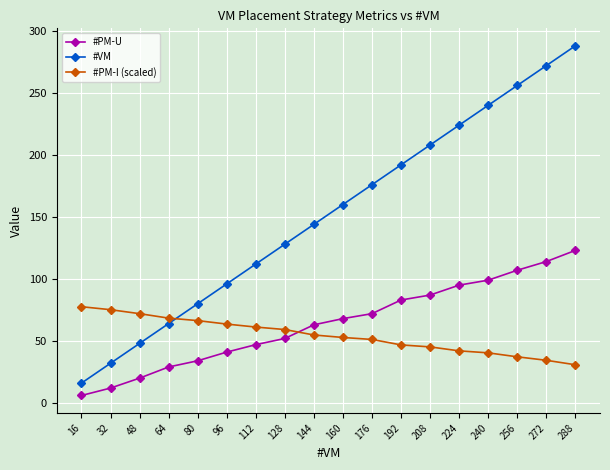

What is the spread (max minus min) of values at 224?

182.0